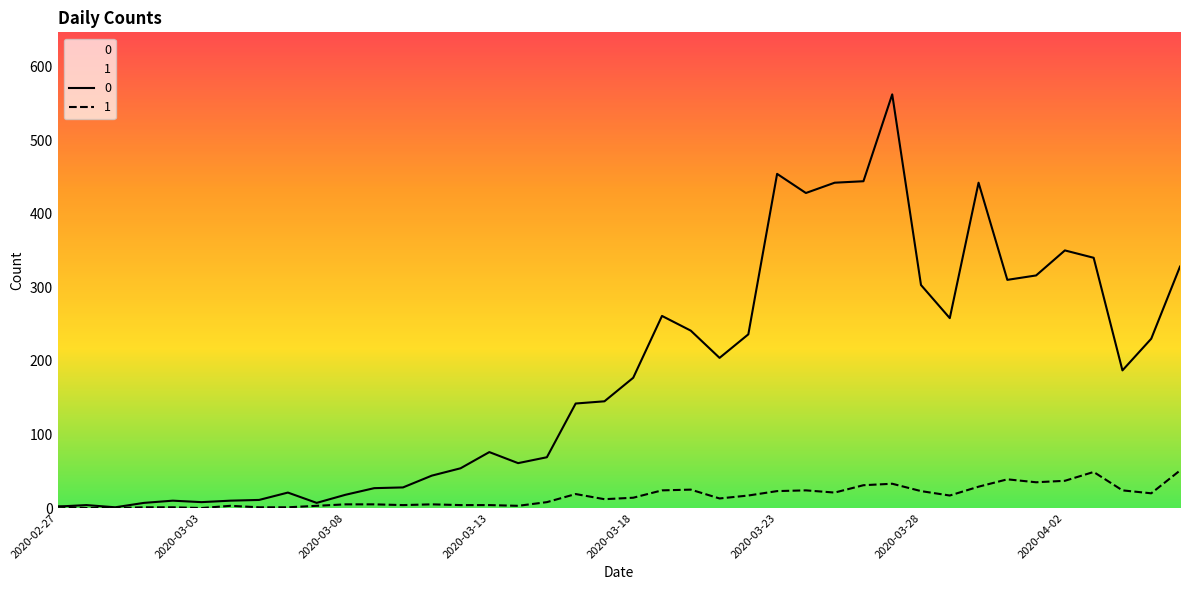

True or false: 0 and 1 cross at least once.

False